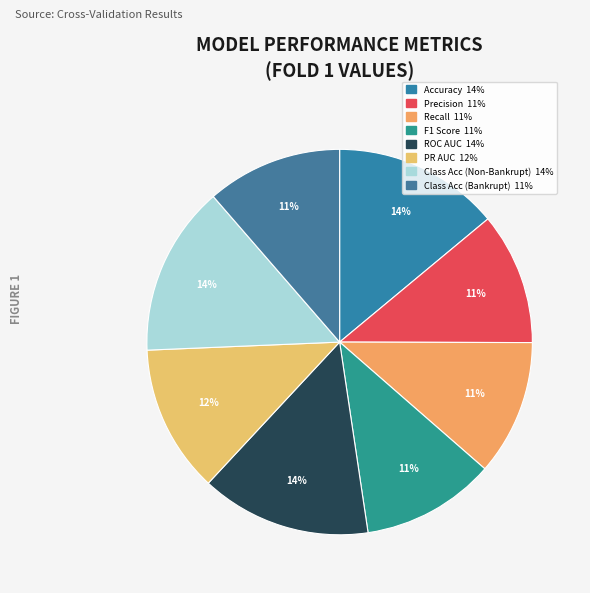

Count the number of slices in the pie.

8